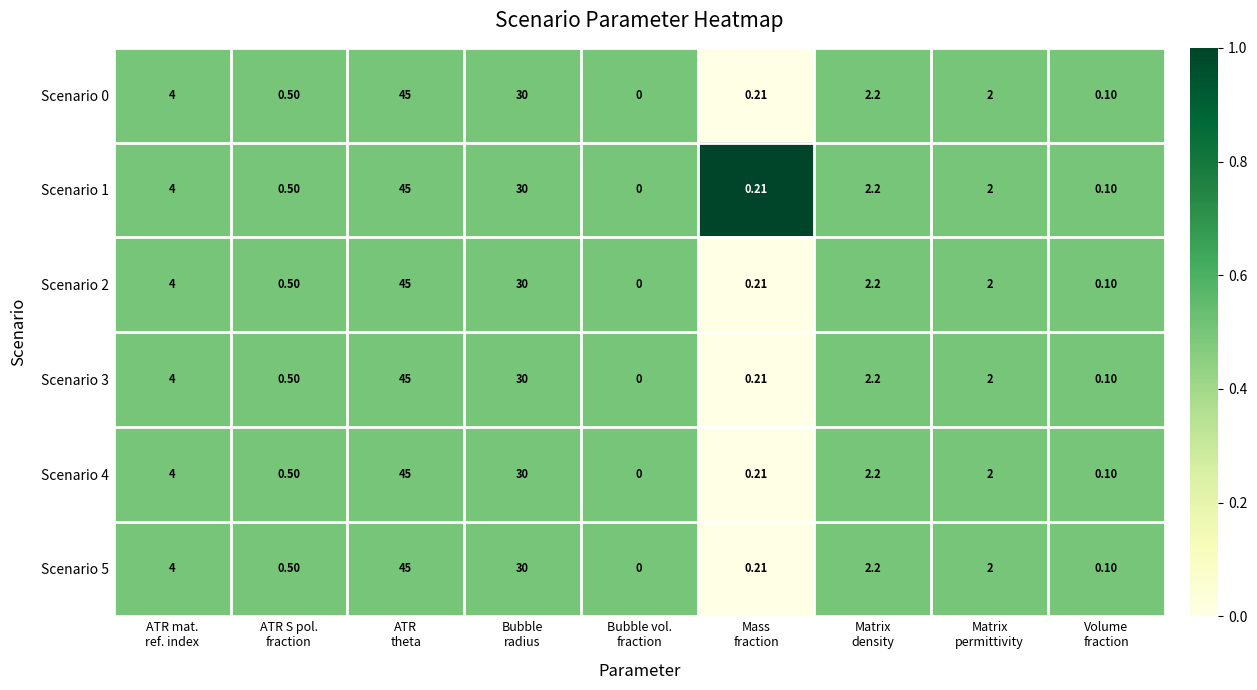

How many positive values does the Scenario 0 series have?

8